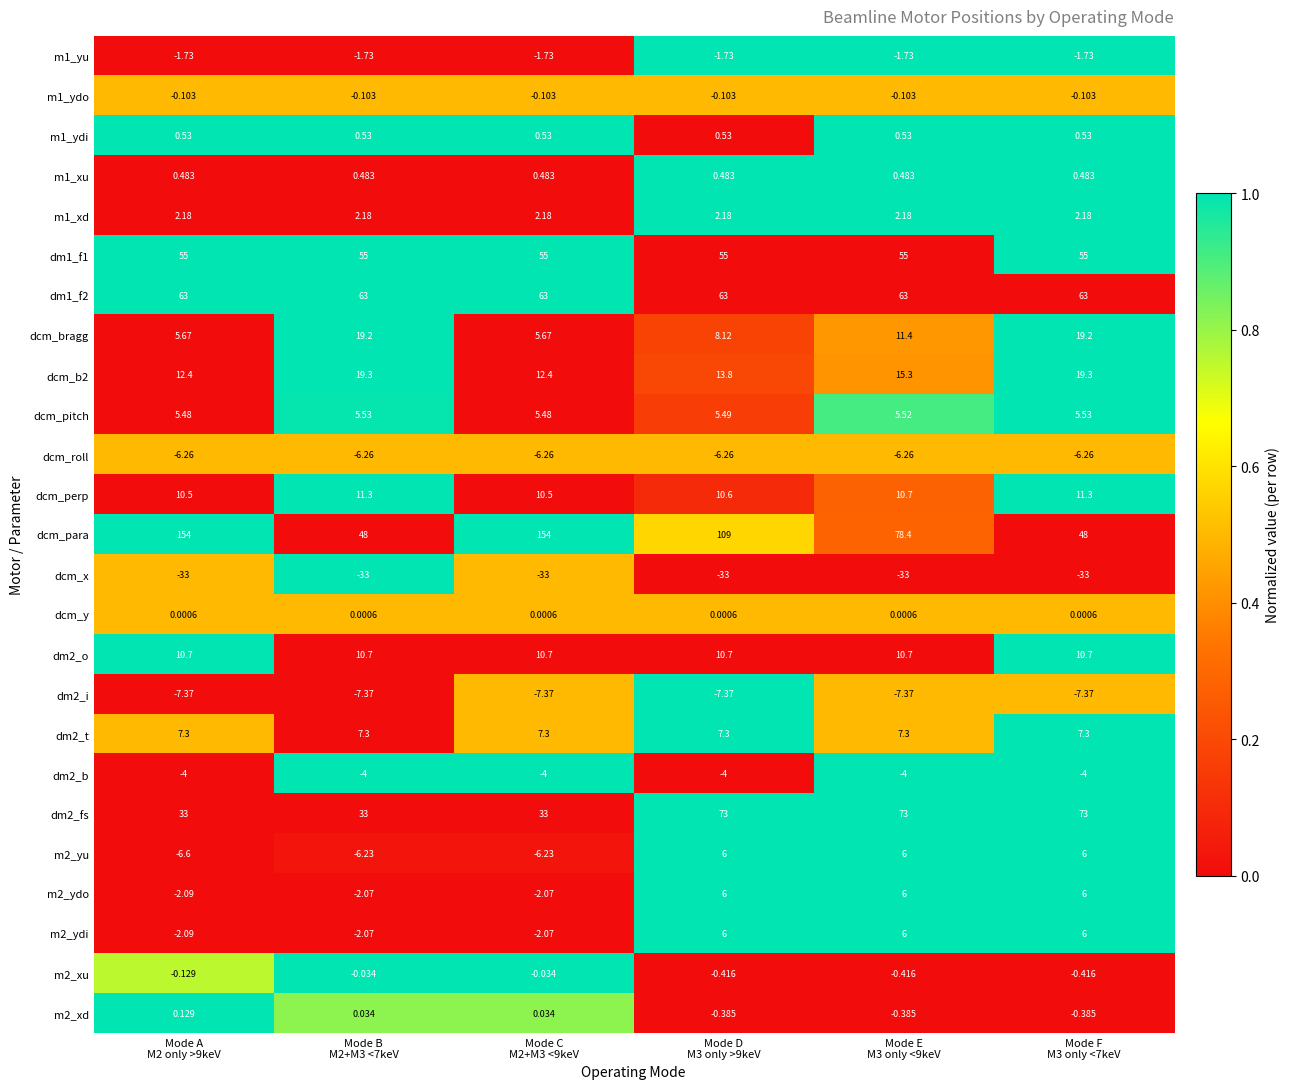

How many data points does each series have?

6